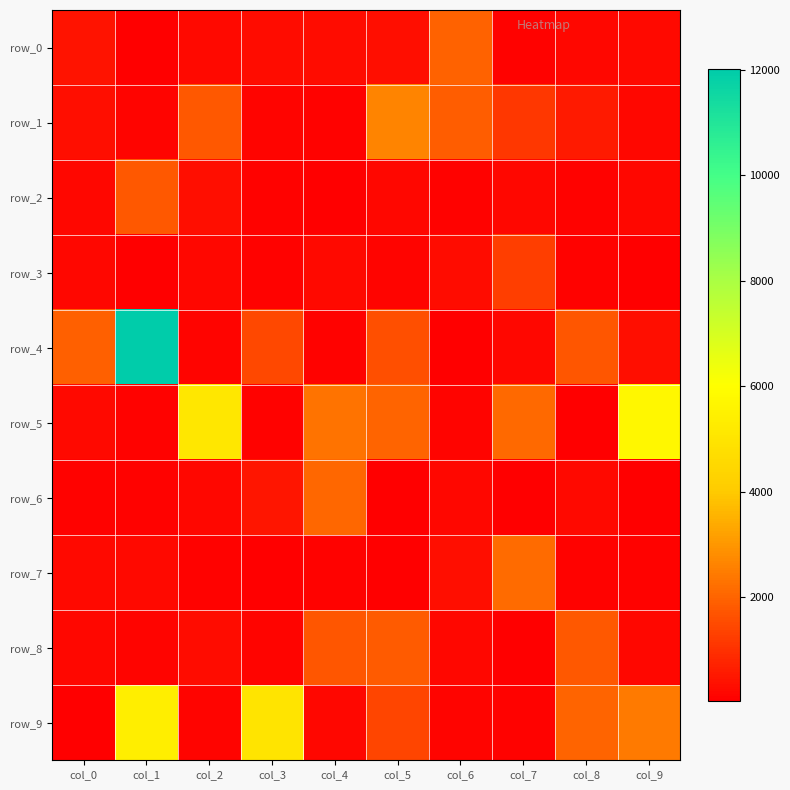

What is the difference between the maximum and minimum values in the row_8 series?

1769.3